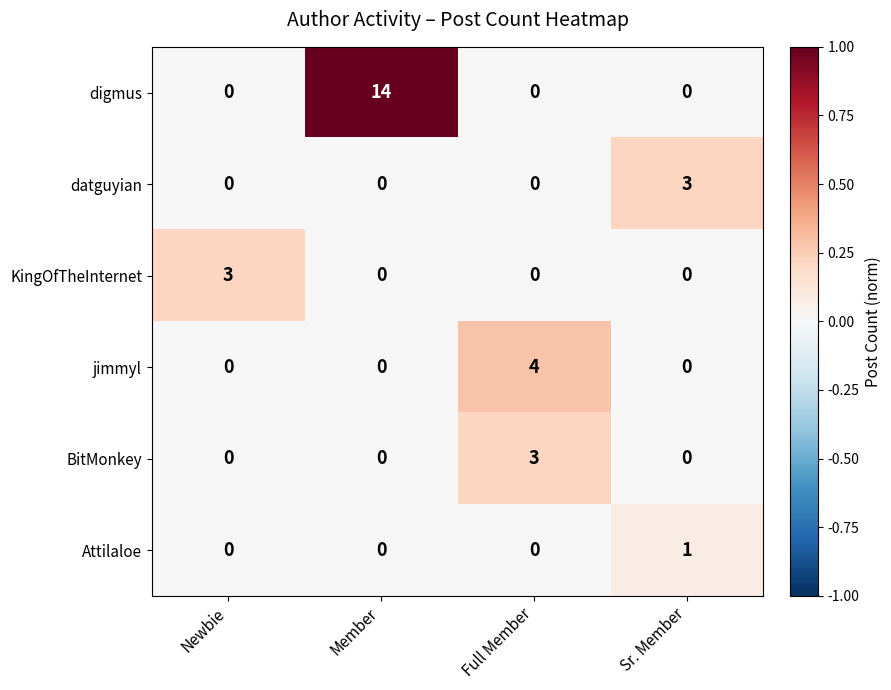

Which series has the largest total across all categories?

digmus